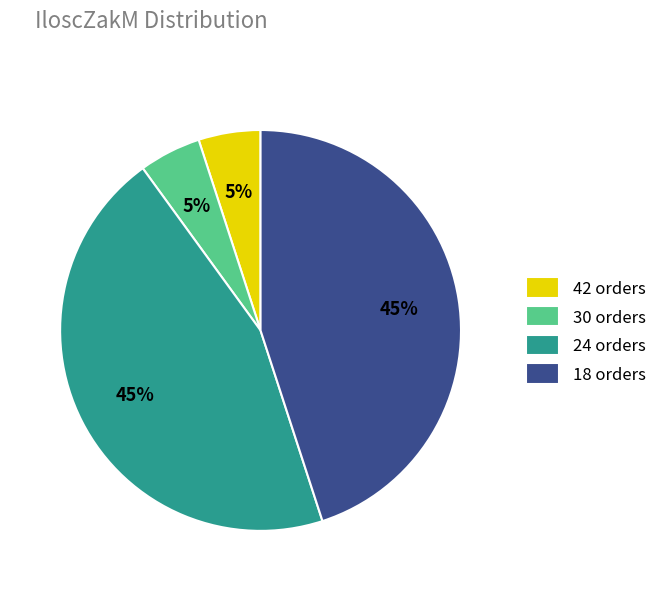

What is the ratio of the value at 24 orders to the value at 42 orders?

9.0